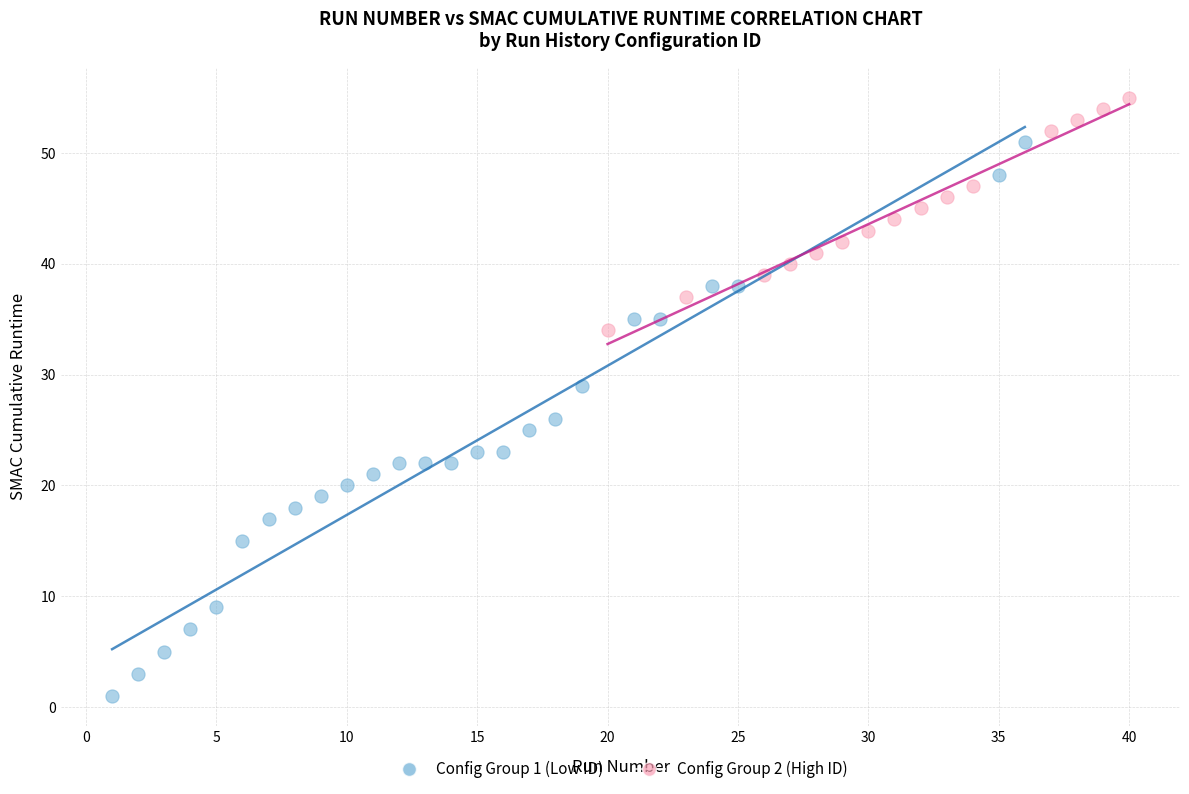

Which series has the largest Y range (max minus min)?

Config Group 1 (Low ID)